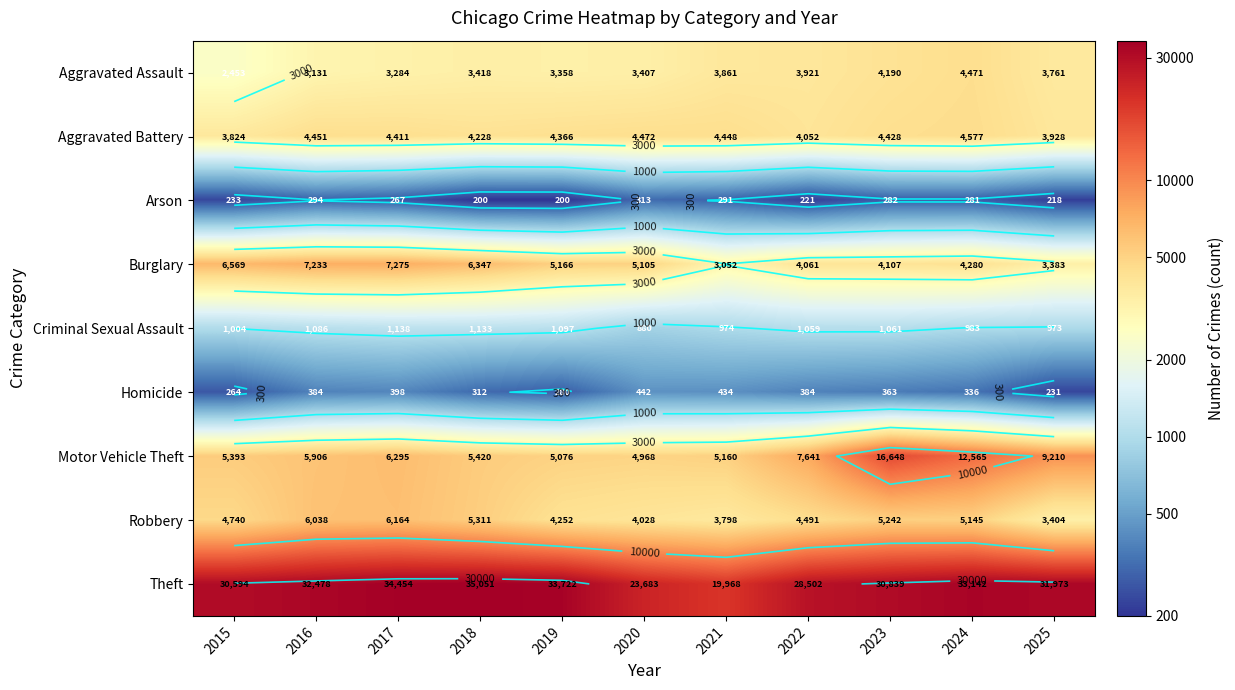

List the labels in order of Burglary value, largest first.

2017, 2016, 2015, 2018, 2019, 2020, 2024, 2023, 2022, 2025, 2021